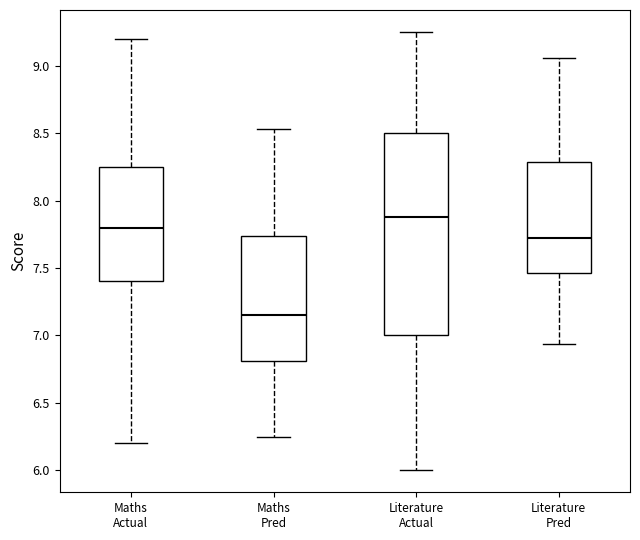

Which box has the lowest median line?

Maths Pred